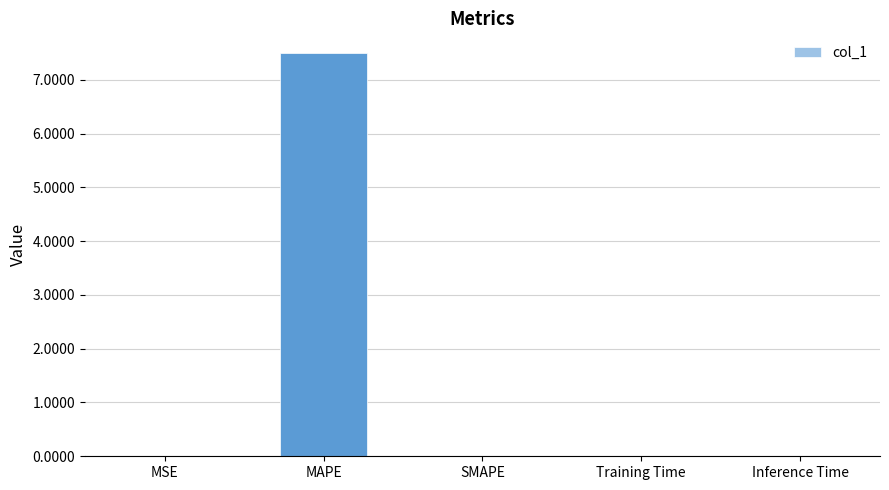

The chart shows a value of 0.0 at Inference Time. True or false?

True